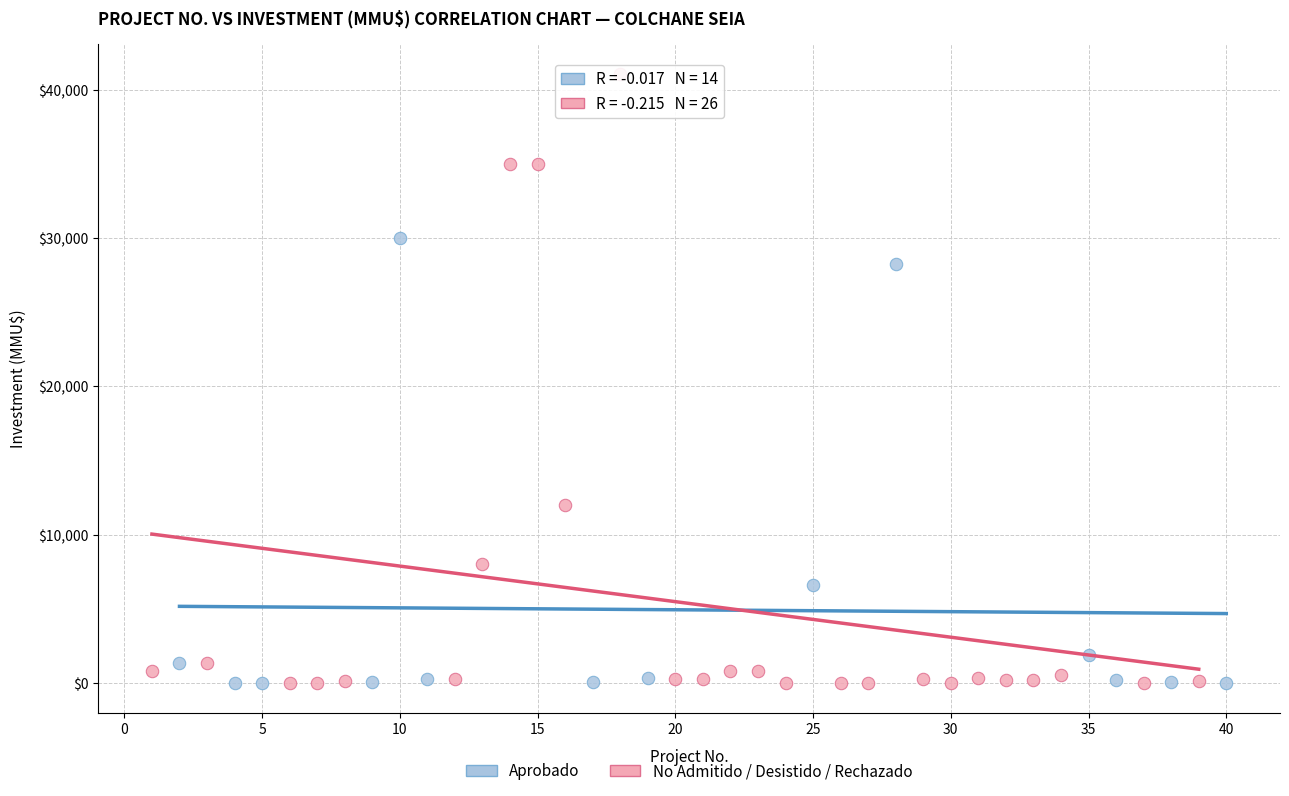

What are all the series names shown in the legend?

Aprobado, No Admitido / Desistido / Rechazado